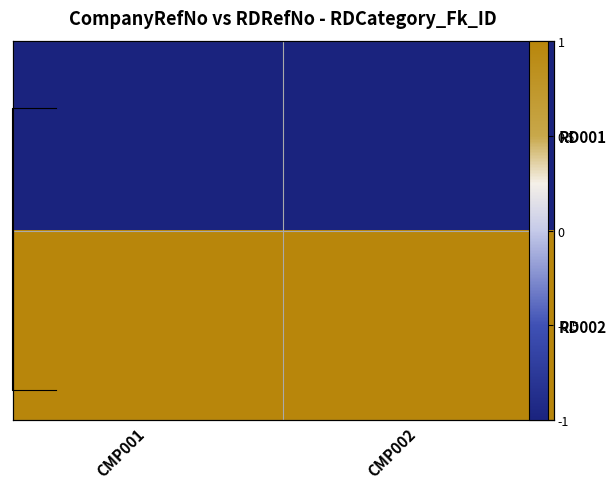

What is the sum of all RD001 values?

-2